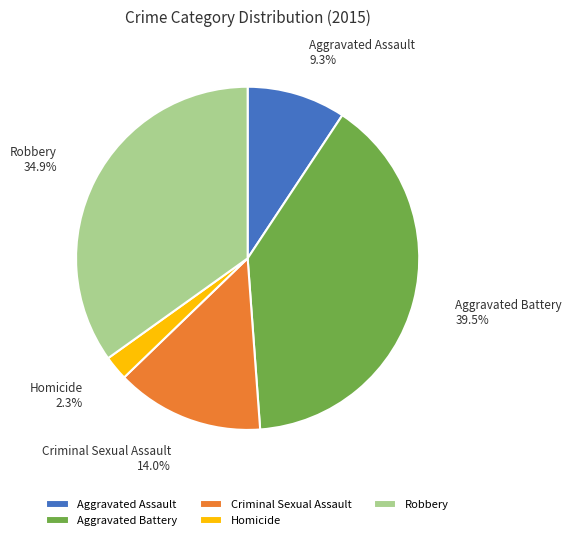

Which category has the biggest portion of the pie?

Aggravated Battery